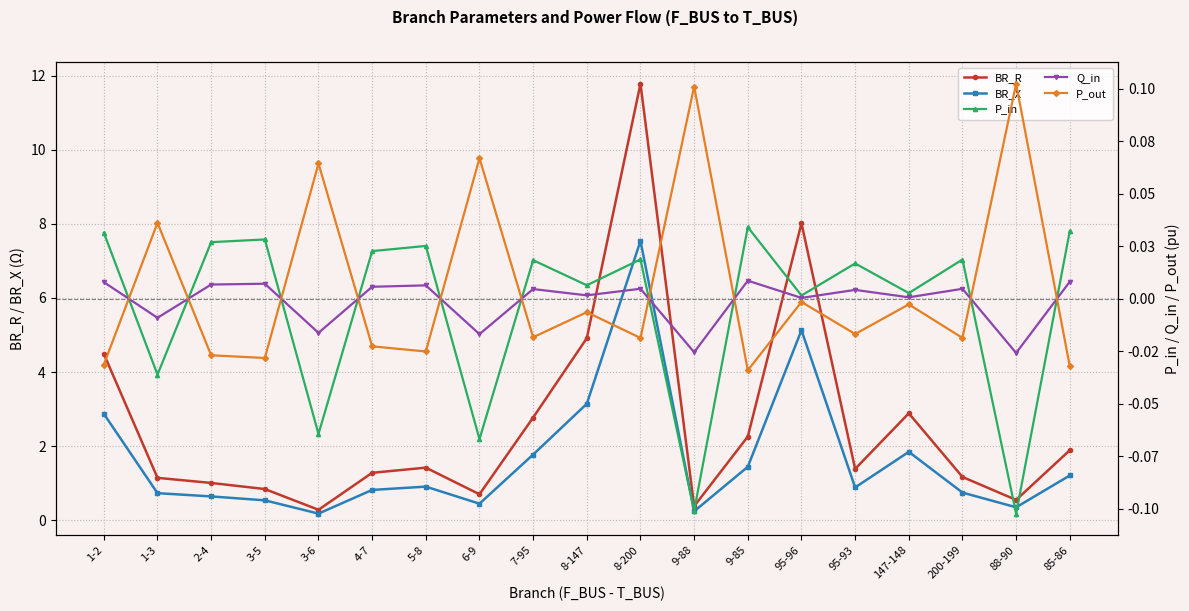

How many lines are shown in the chart?

5